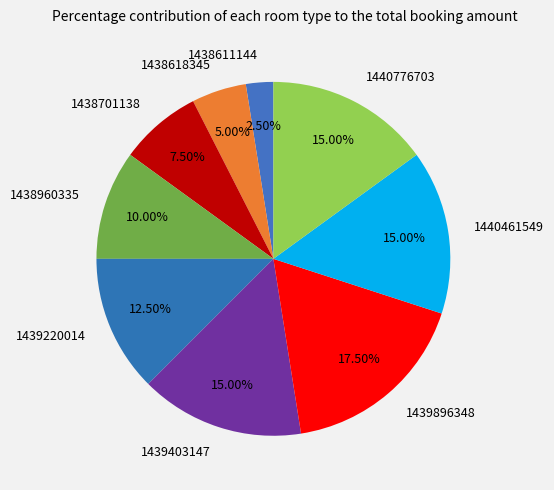

True or false: 1438960335 accounts for 18% of the total.

False